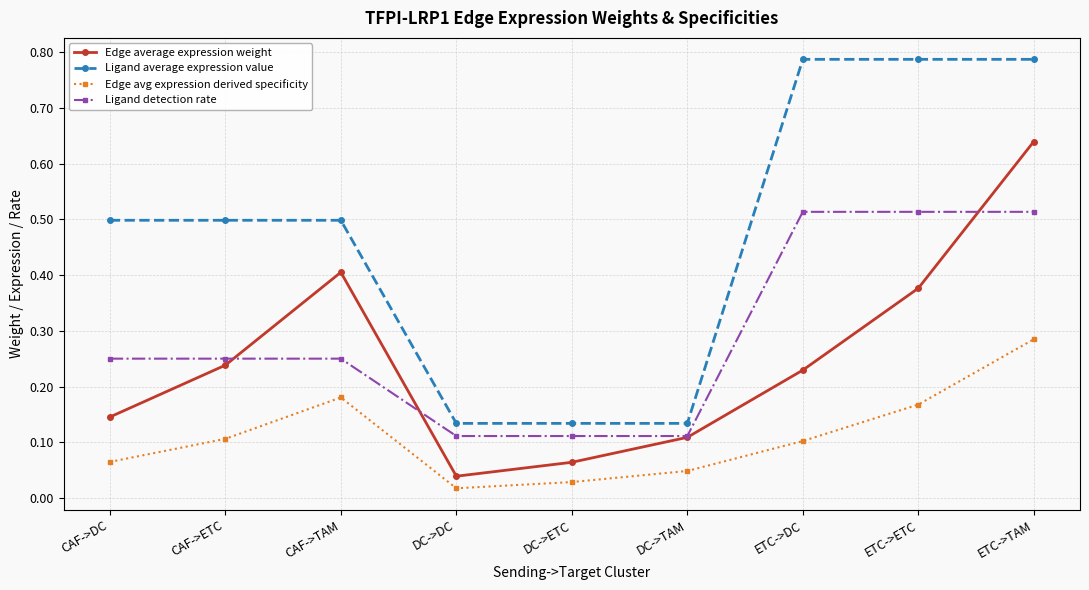

What position from the right is ETC->TAM?

1